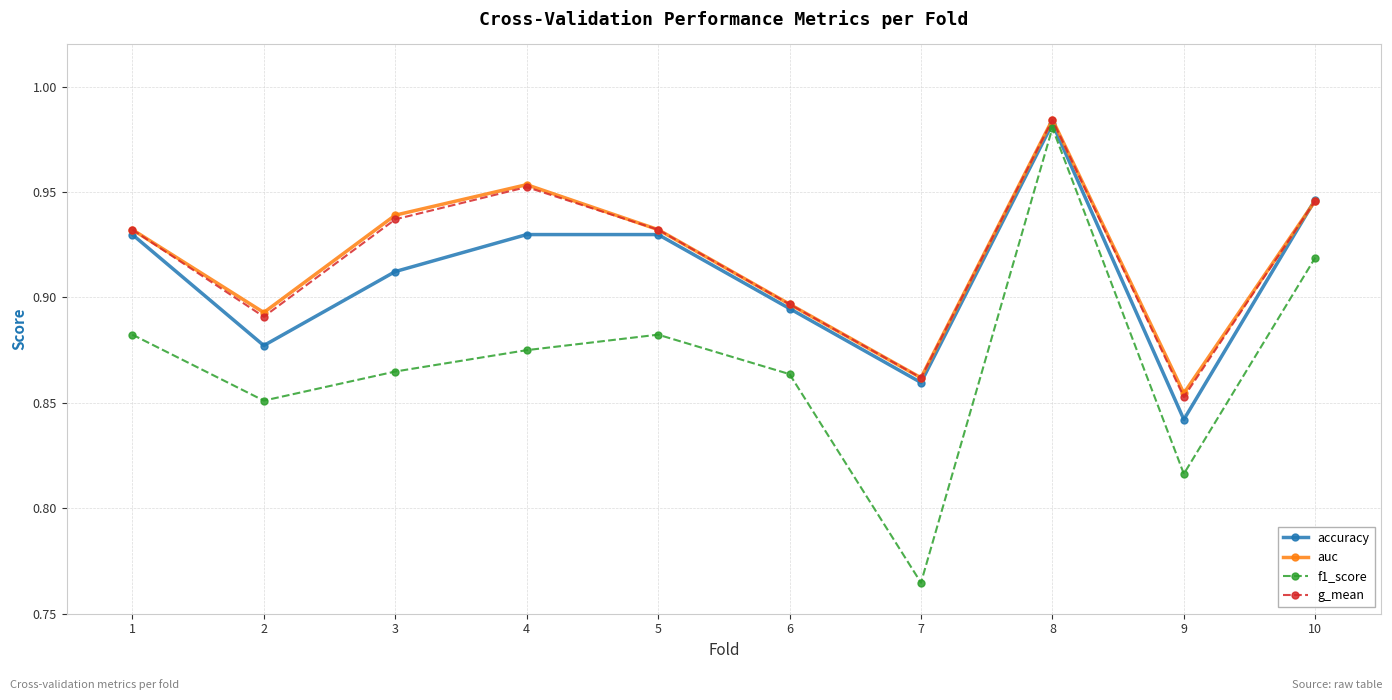

At which category does the chart reach its peak across all series?

8